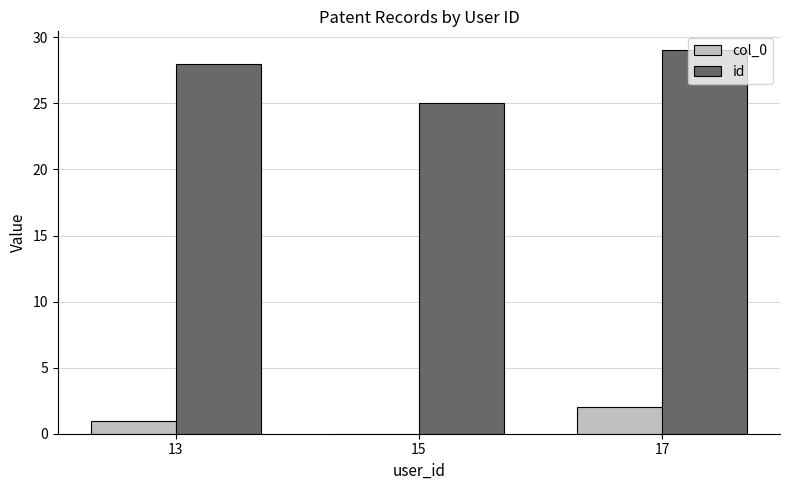

Between 13 and 15, which series saw the biggest shift?

id